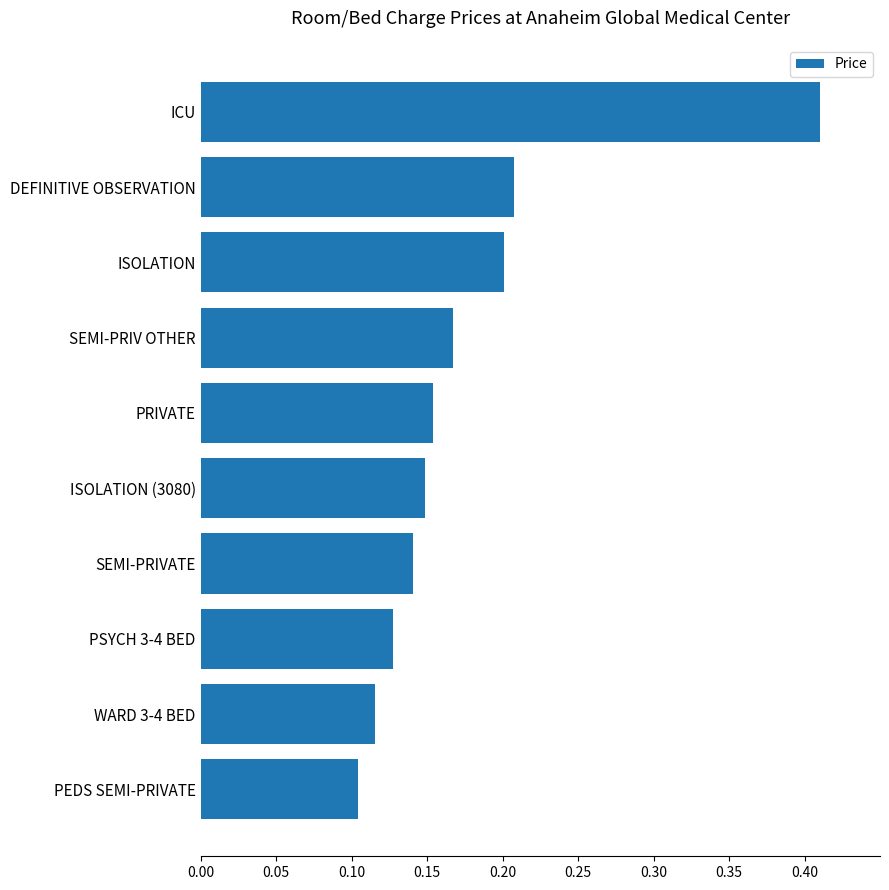

The chart shows a value of 0.1 at ISOLATION (3080). True or false?

True